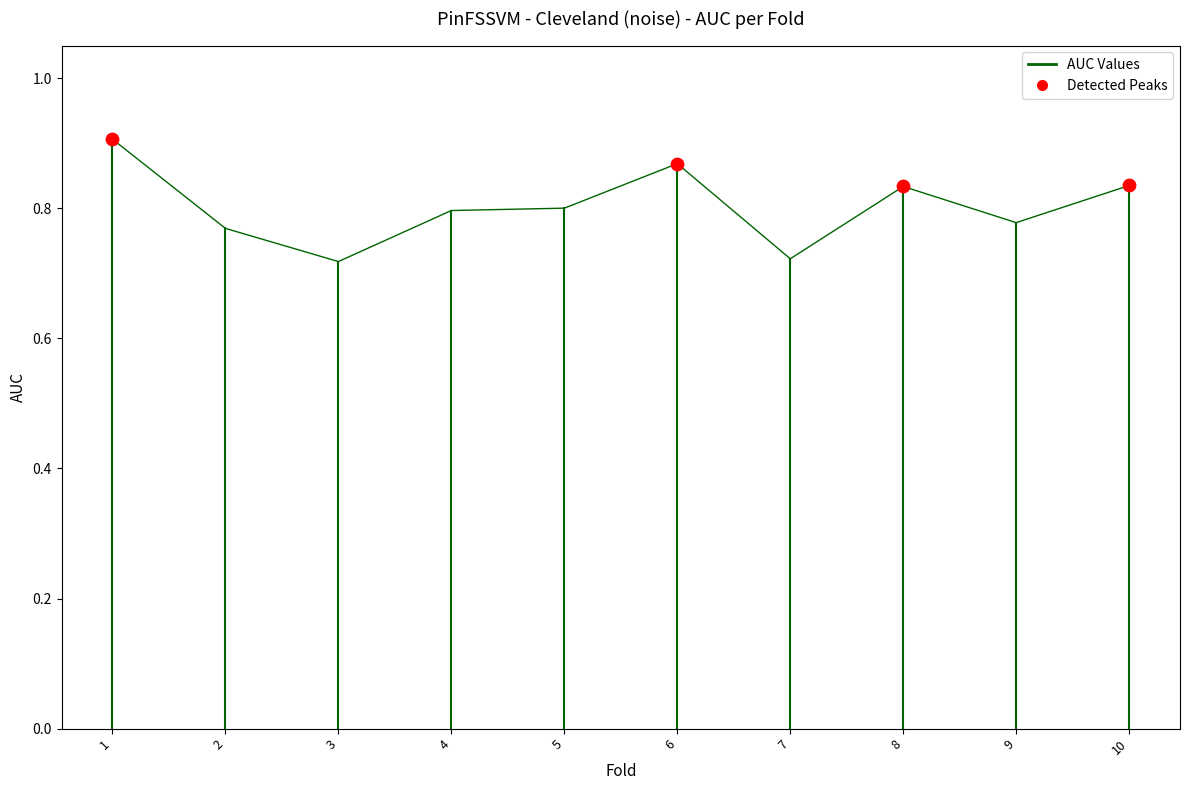

Between 2 and 6, which is larger?

6